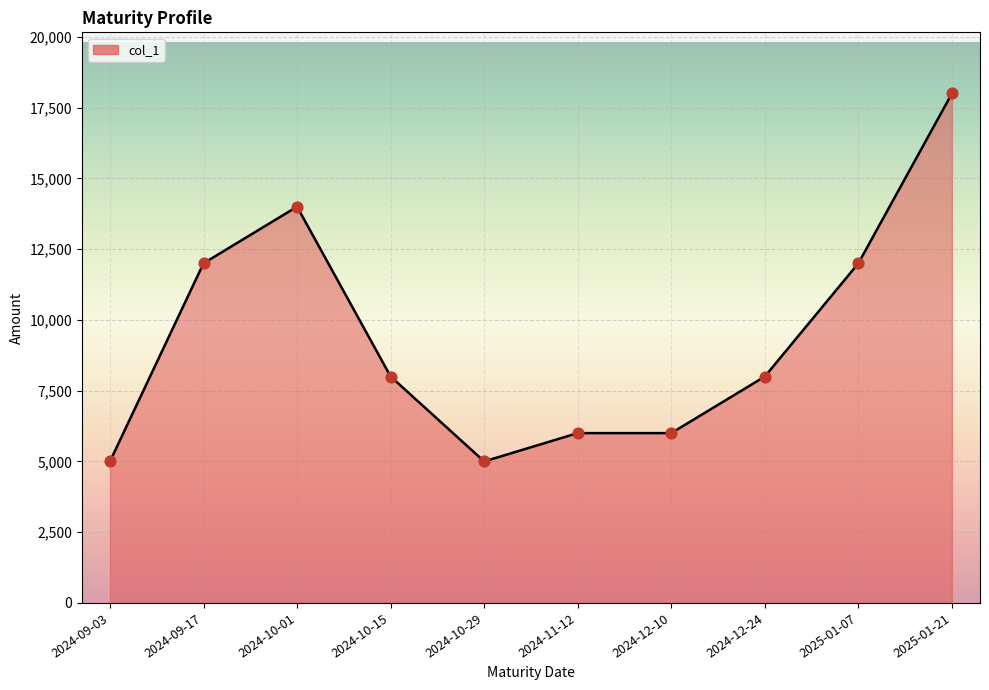

Between 2025-01-21 and 2024-12-10, which is larger?

2025-01-21